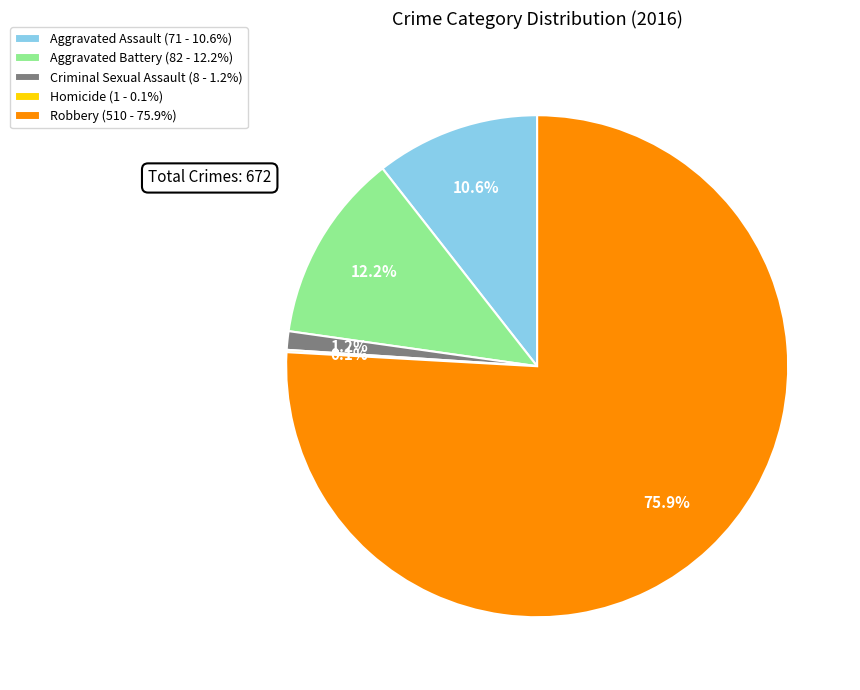

Does Robbery account for over 50% of the chart?

Yes